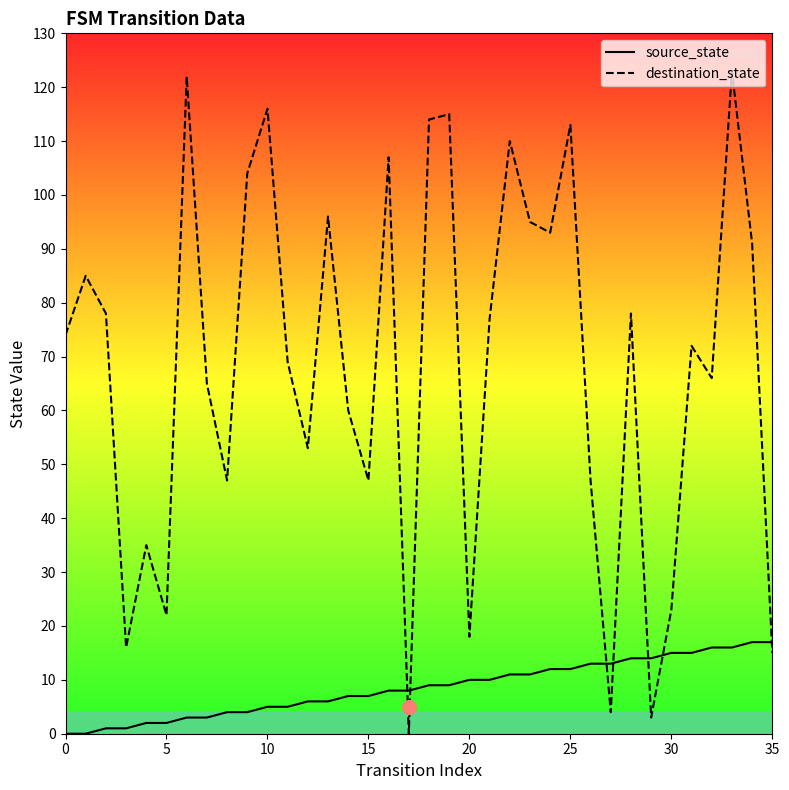

How many intersections are there between source_state and destination_state?

7